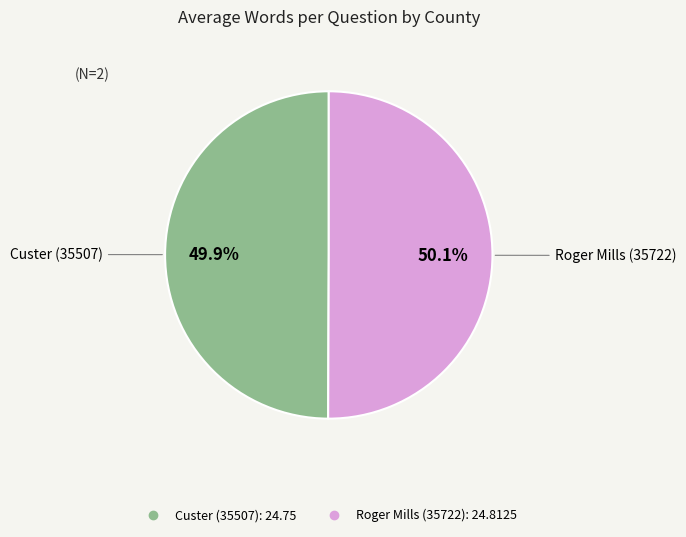

Does any single category account for the majority?

Yes